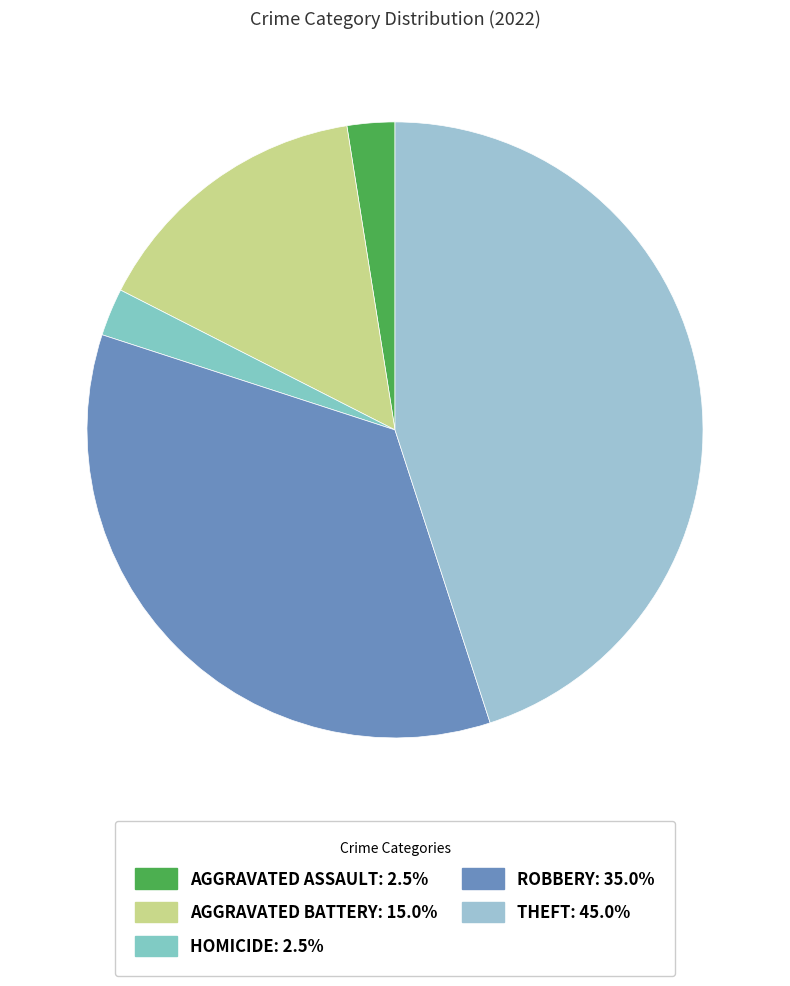

How many segments does this pie chart have?

5